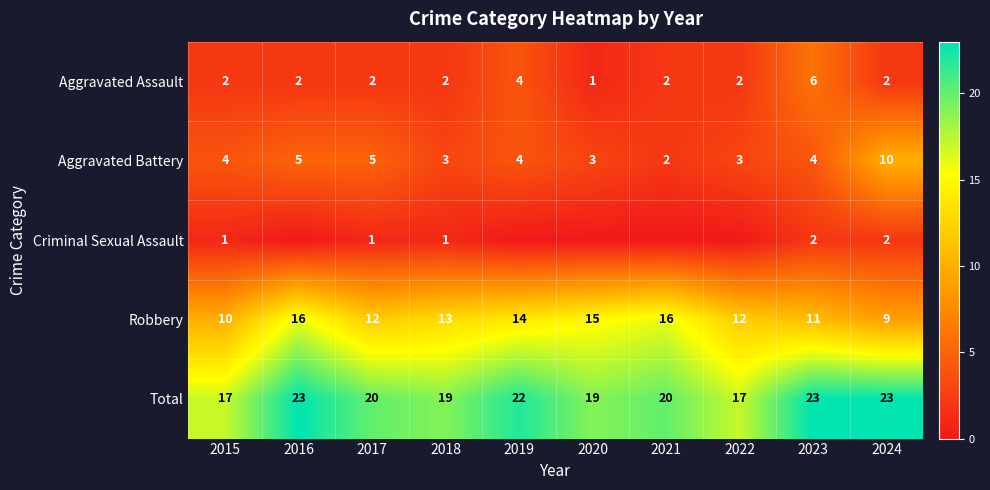

The value of Aggravated Battery at 2021 is 2. True or false?

True